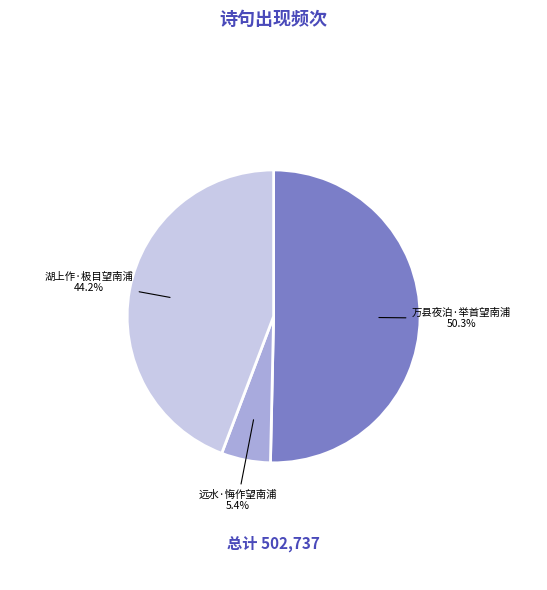

What percentage do 湖上作·极目望南浦 and 万县夜泊·举首望南浦 together represent?

94.6%